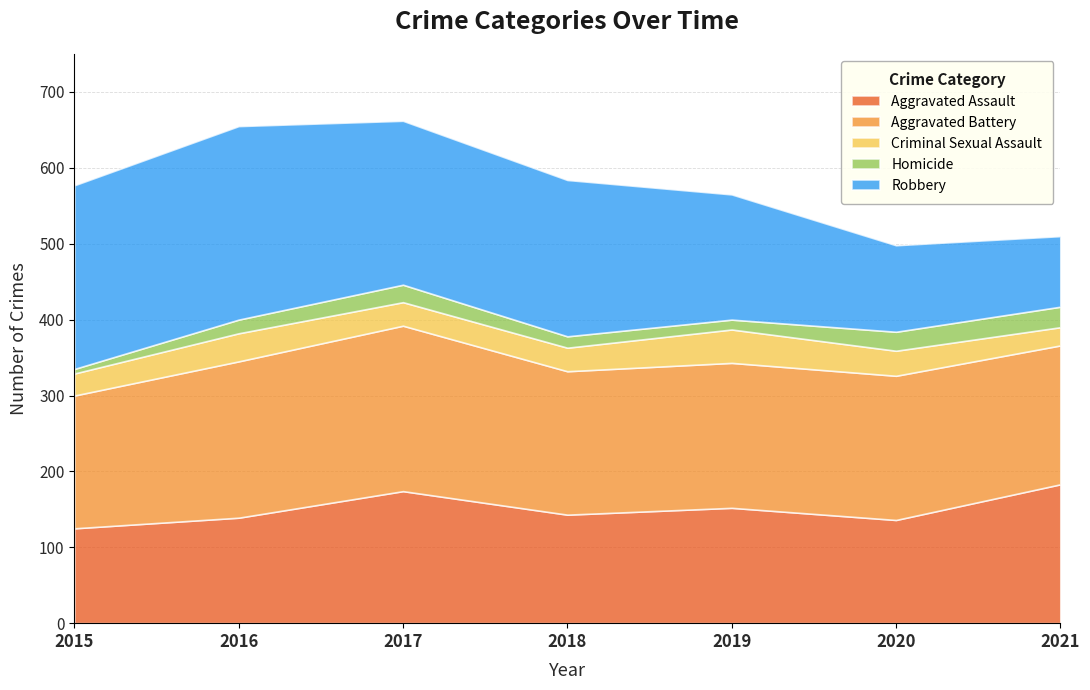

How many Criminal Sexual Assault values are between 29 and 37?

5